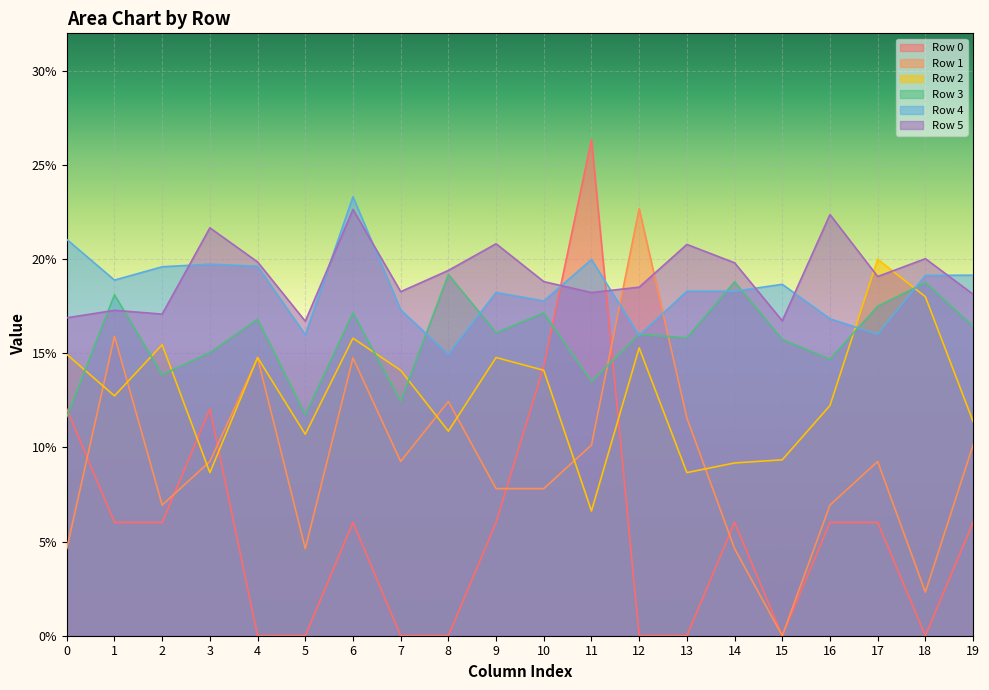

True or false: Row 0 has a value of 0.1 at 3.

True